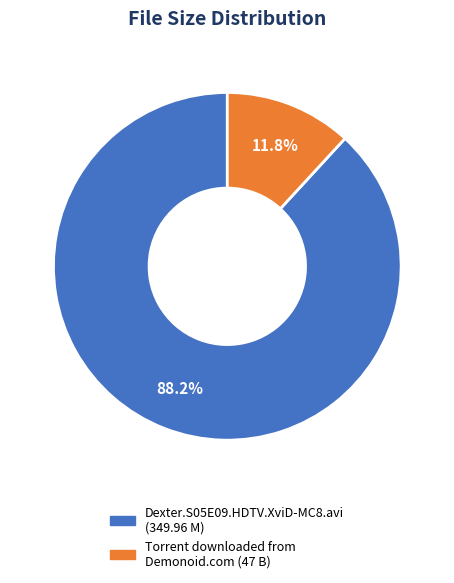

Combined, do Torrent downloaded from Demonoid.com and Dexter.S05E09.HDTV.XviD-MC8.avi account for over 50%?

Yes